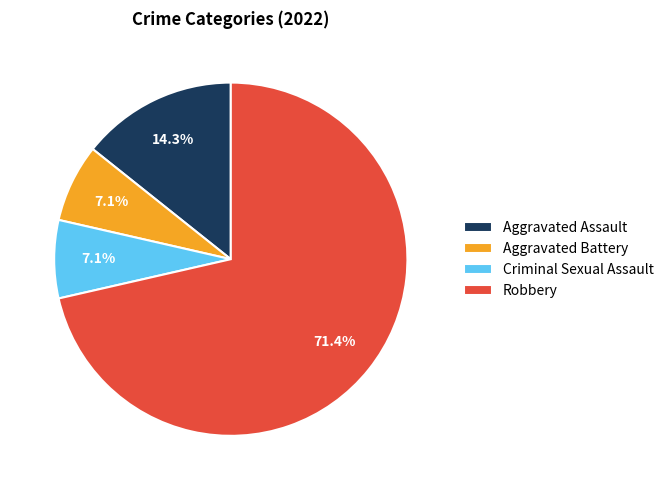

Is it true that Robbery is 71% of the pie?

True